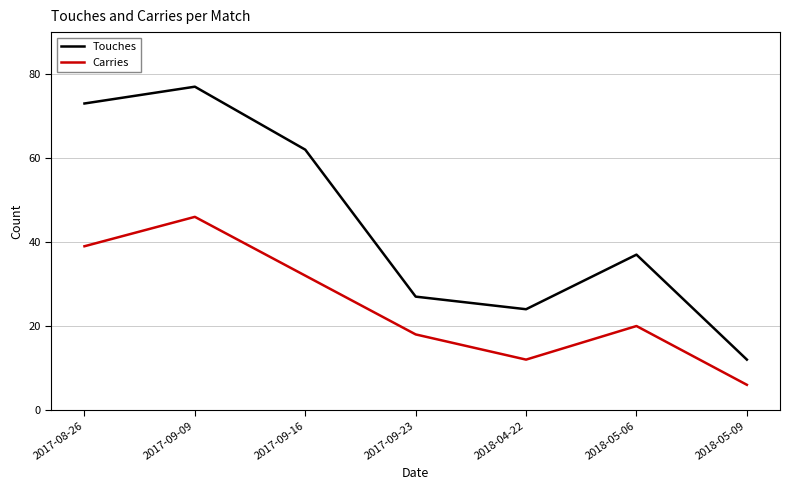

What is the total value across all series at 2018-04-22?

36